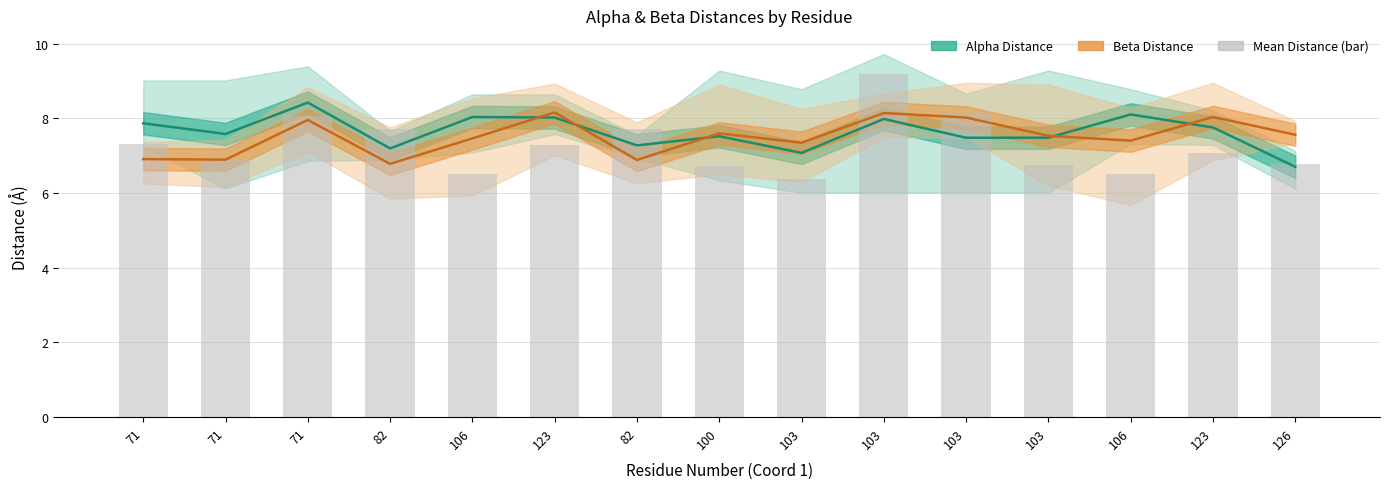

At which label does Alpha Distance first exceed 7?

71